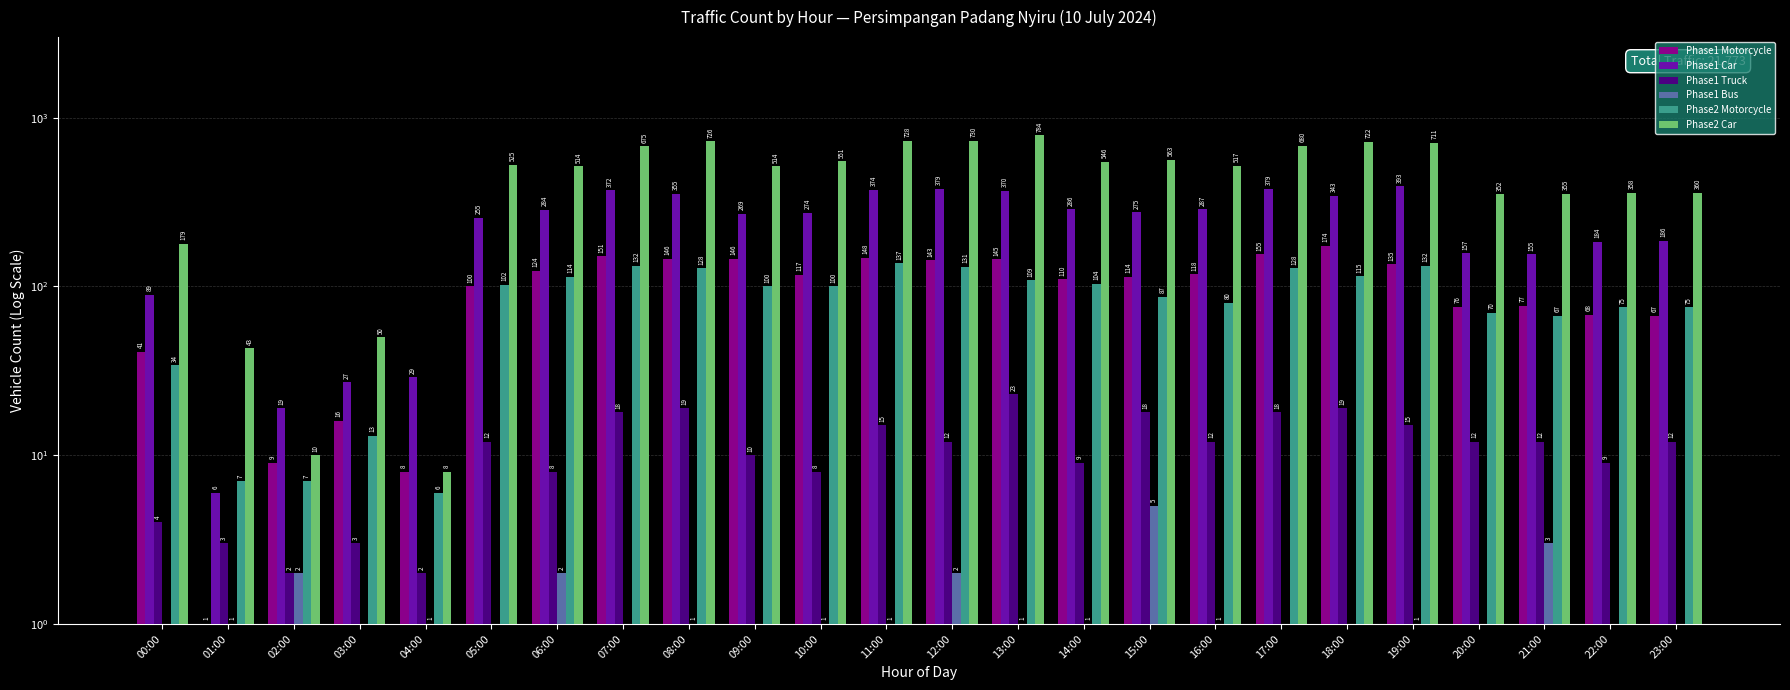

Between 06:00 and 12:00, which series saw the biggest shift?

Phase2 Car